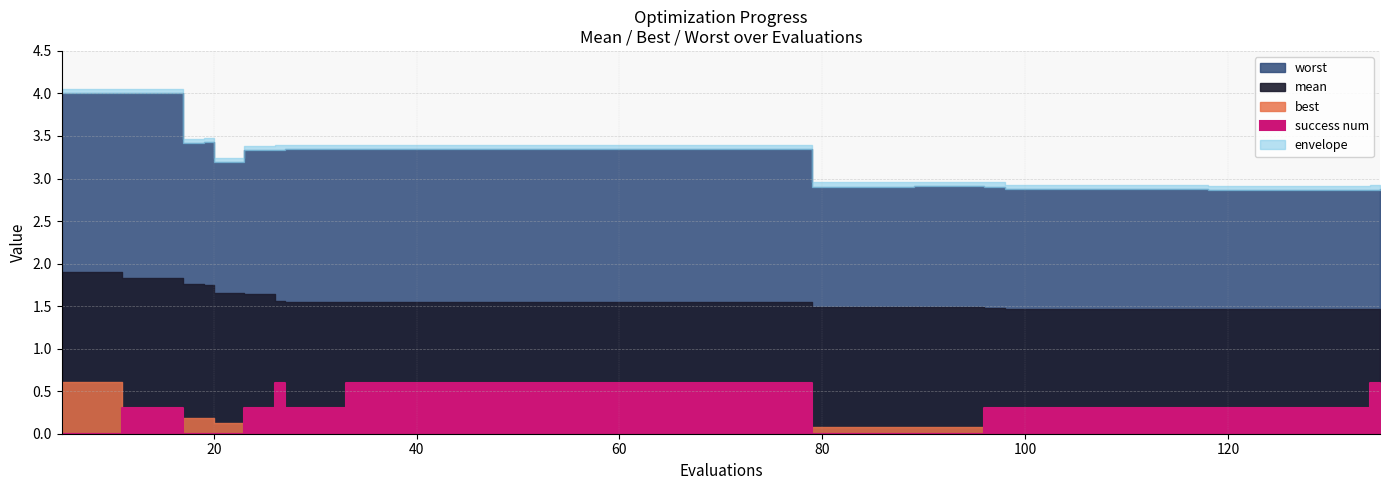

True or false: mean and evals intersect in this chart.

False